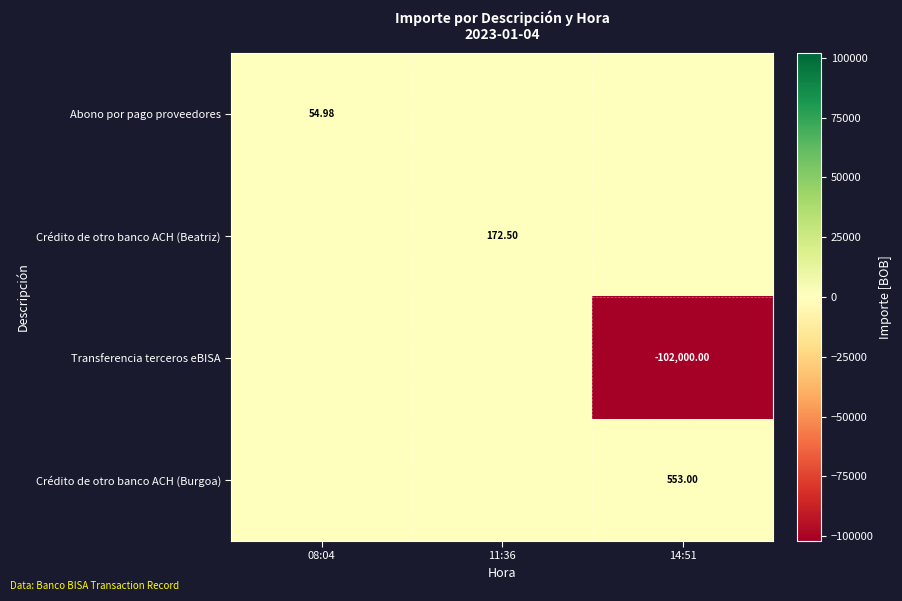

Is the value of Crédito de otro banco ACH (Beatriz) at 11:36 greater than the value of Crédito de otro banco ACH (Burgoa) at 14:51?

No